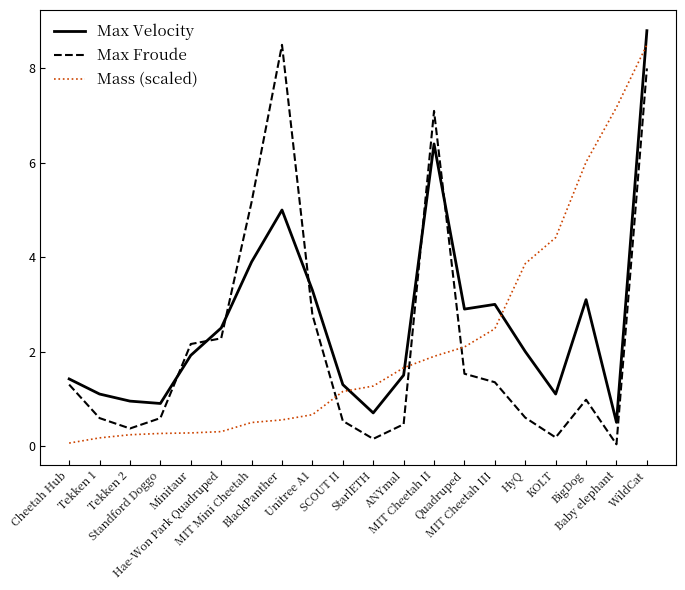

Is the value of Max Velocity at StarlETH greater than the value of Mass (scaled) at BlackPanther?

Yes